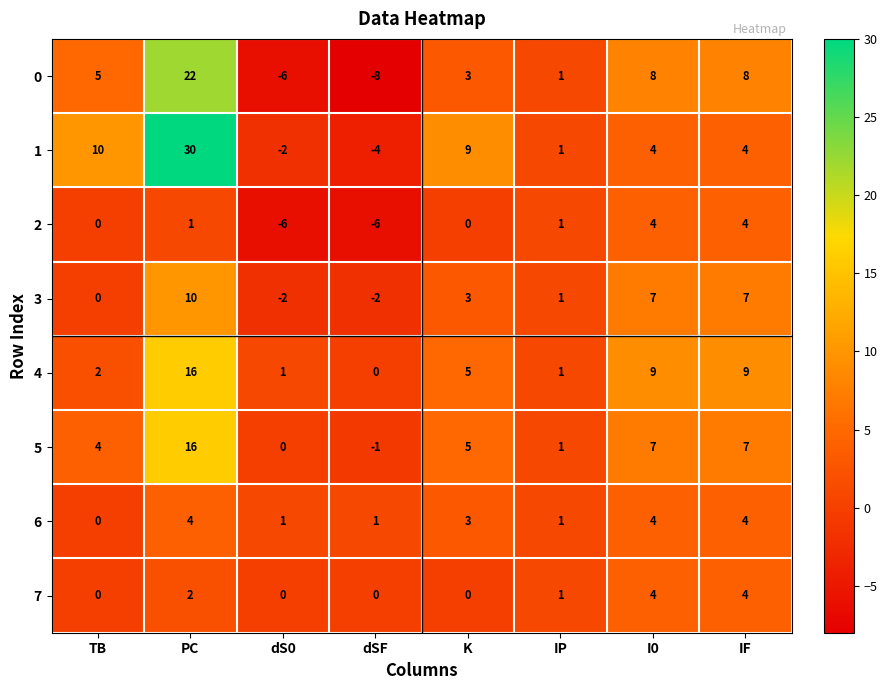

What is the spread (max minus min) of values at TB?

10